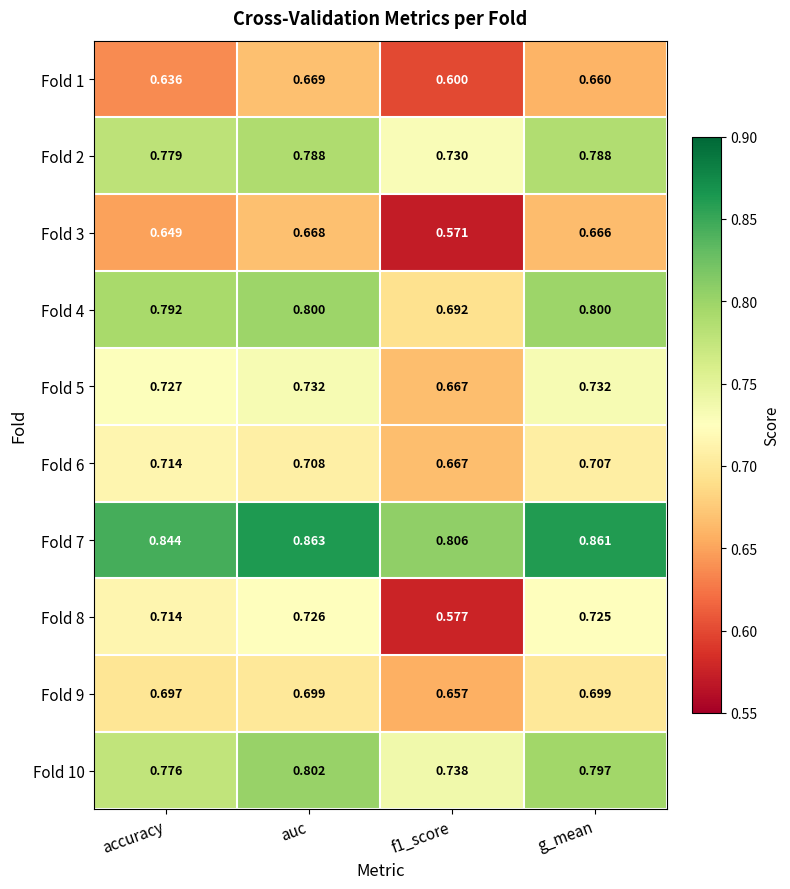

Is the value of Fold 10 at g_mean greater than the value of Fold 8 at f1_score?

Yes